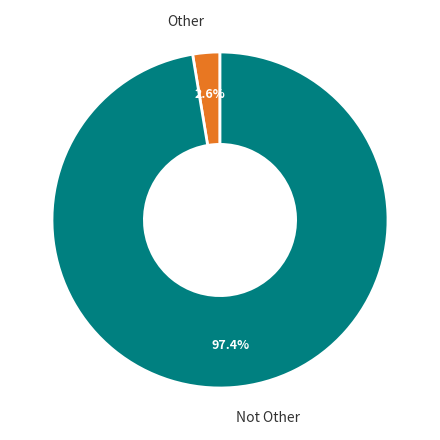

Count the number of slices in the pie.

2